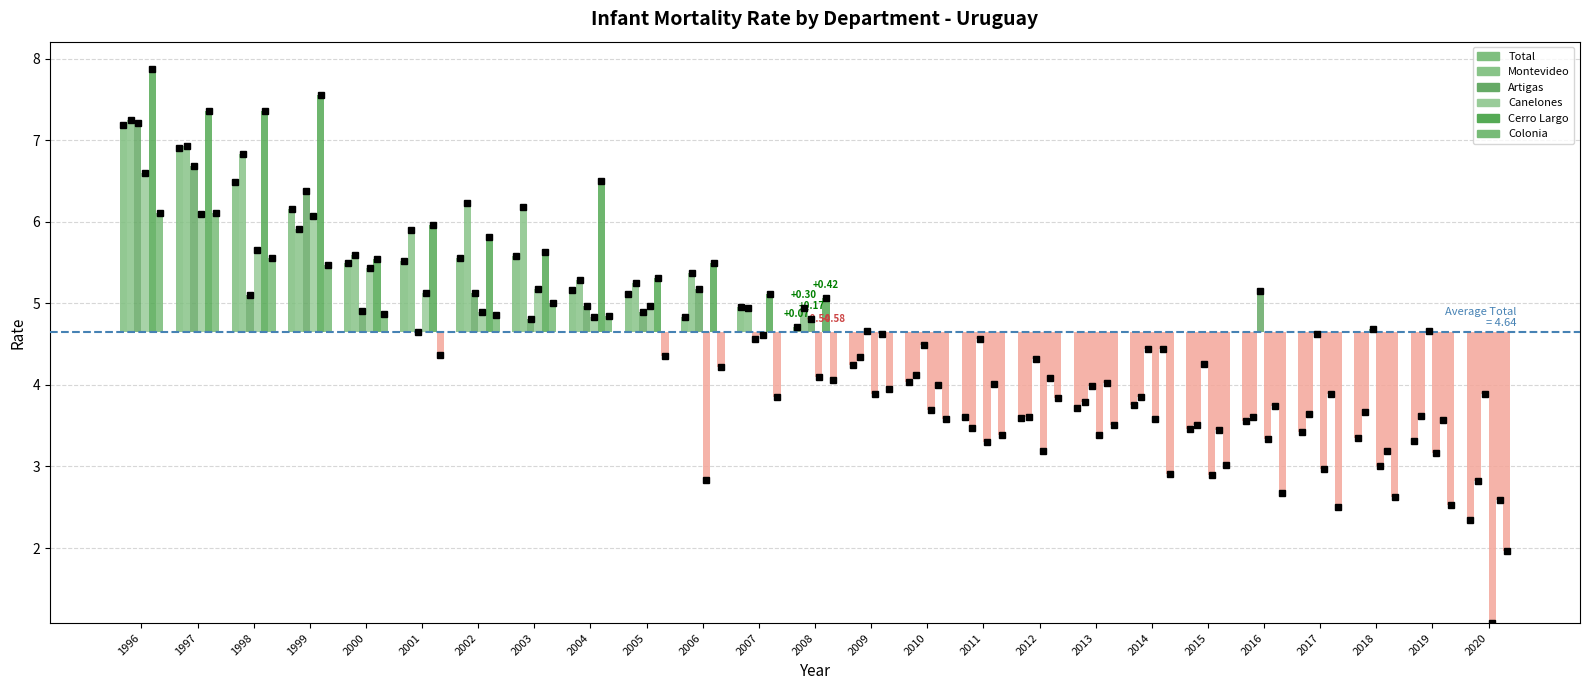

At which category is the sum across all series the highest?

1996